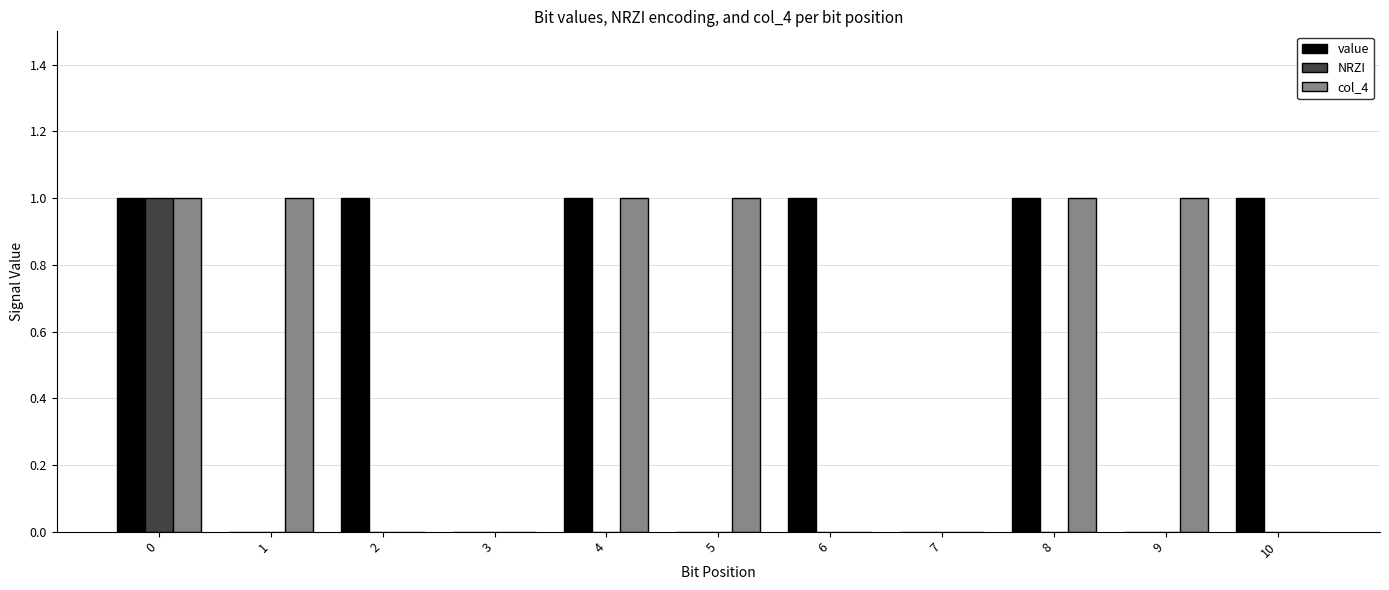

What is the sum of the value values at 6 and 4?

2